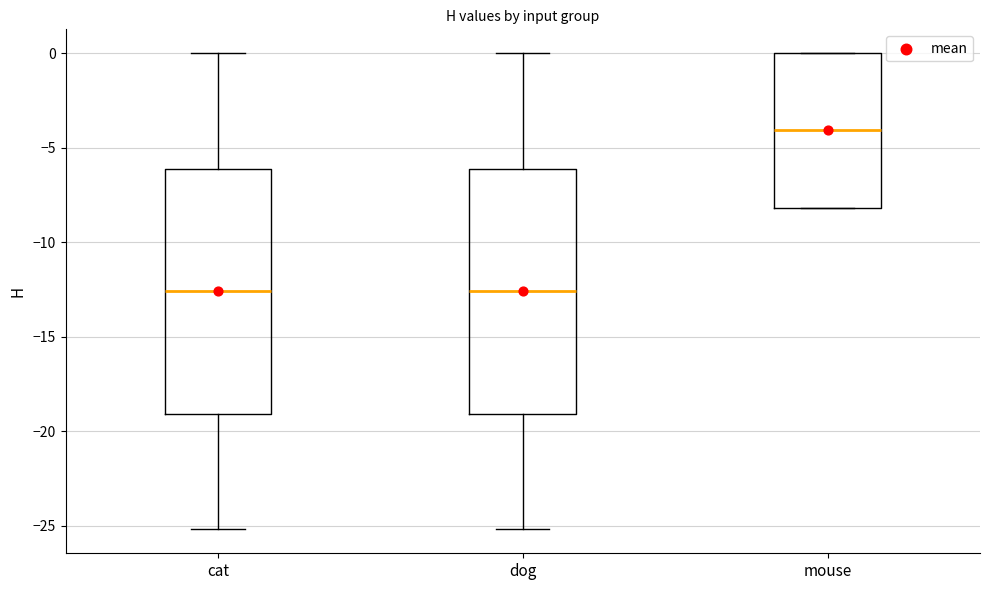

Reading left to right, transcribe this box plot: for each box, give where its median line is, the range the box spans, and where its two whiskers end, as read against the y-axis. The values are not printed on the chart, so give them approximately, as read against the axis.

cat: median -12.5, box -19.0 to -6.0, whiskers -25.0 to 0.0
dog: median -12.5, box -19.0 to -6.0, whiskers -25.0 to 0.0
mouse: median -4.0, box -8.0 to 0.0, whiskers -8.0 to 0.0